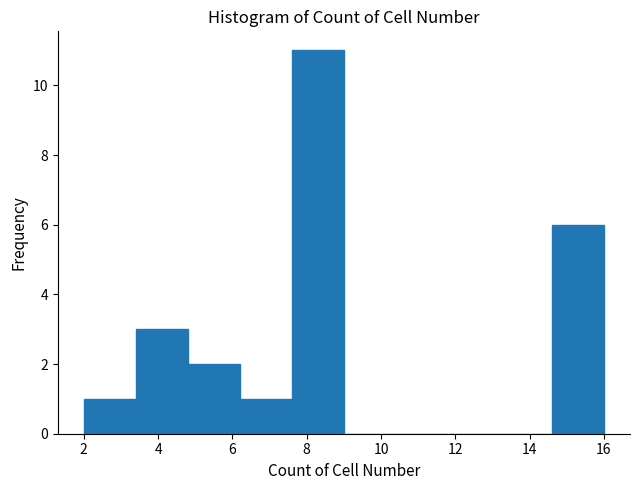

Over which range of the x-axis is the bar tallest?

7.6 to 9.0